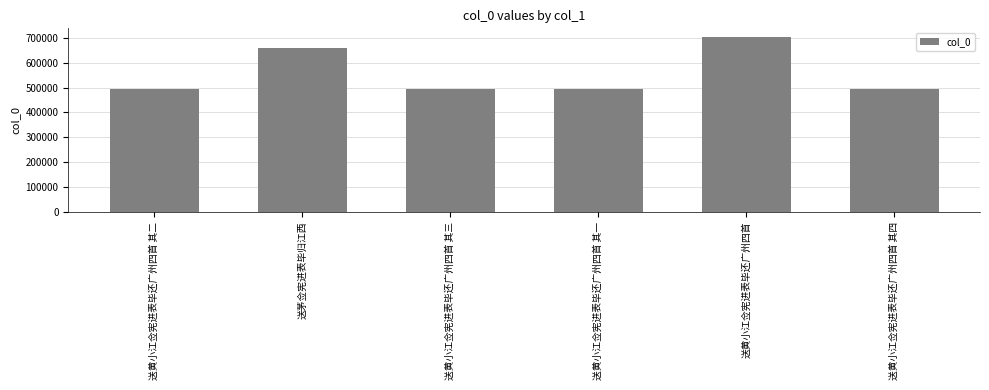

Does the chart contain any negative values?

No